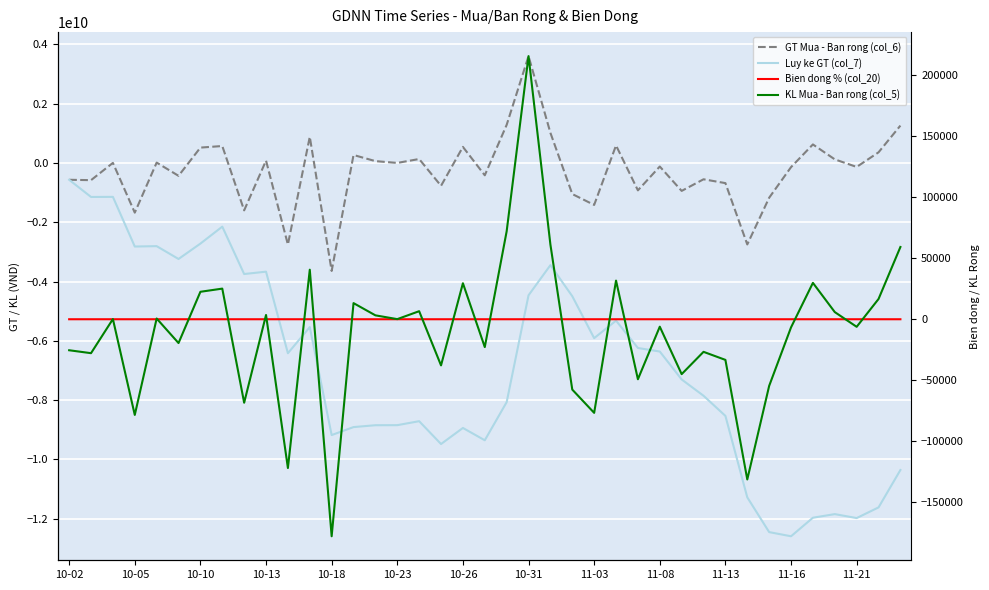

The value of Luy ke GT (col_7) at 29 is -7851864166.4. True or false?

True